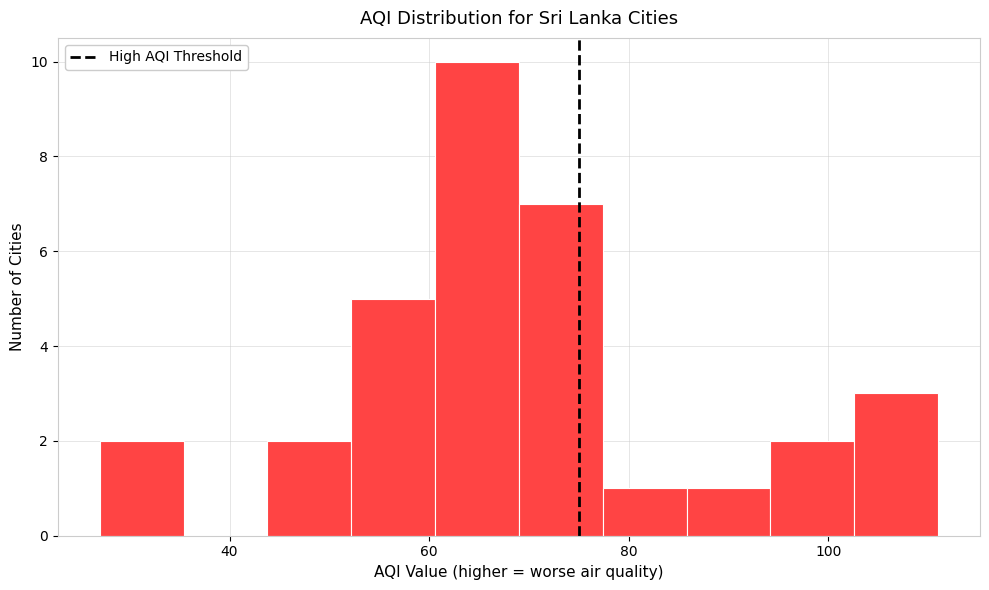

Reading left to right, transcribe this chart: for each bar, give the range it covers on the x-axis and its height. Neither the bar edges nor the heights are printed on the chart, so give them approximately, as read against the axes.

27.0 to 35.4: 2
35.4 to 43.8: 0
43.8 to 52.2: 2
52.2 to 60.6: 5
60.6 to 69.0: 10
69.0 to 77.4: 7
77.4 to 85.8: 1
85.8 to 94.2: 1
94.2 to 102.6: 2
102.6 to 111.0: 3